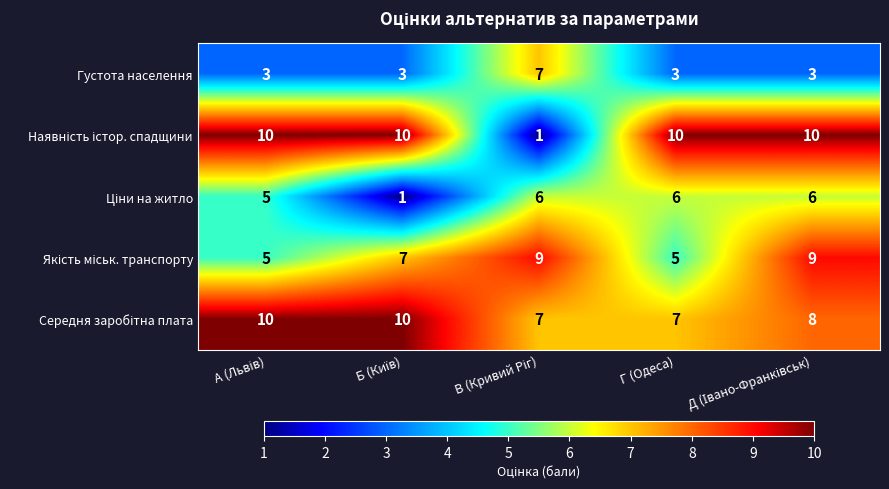

What is the total value across all series at Г (Одеса)?

31